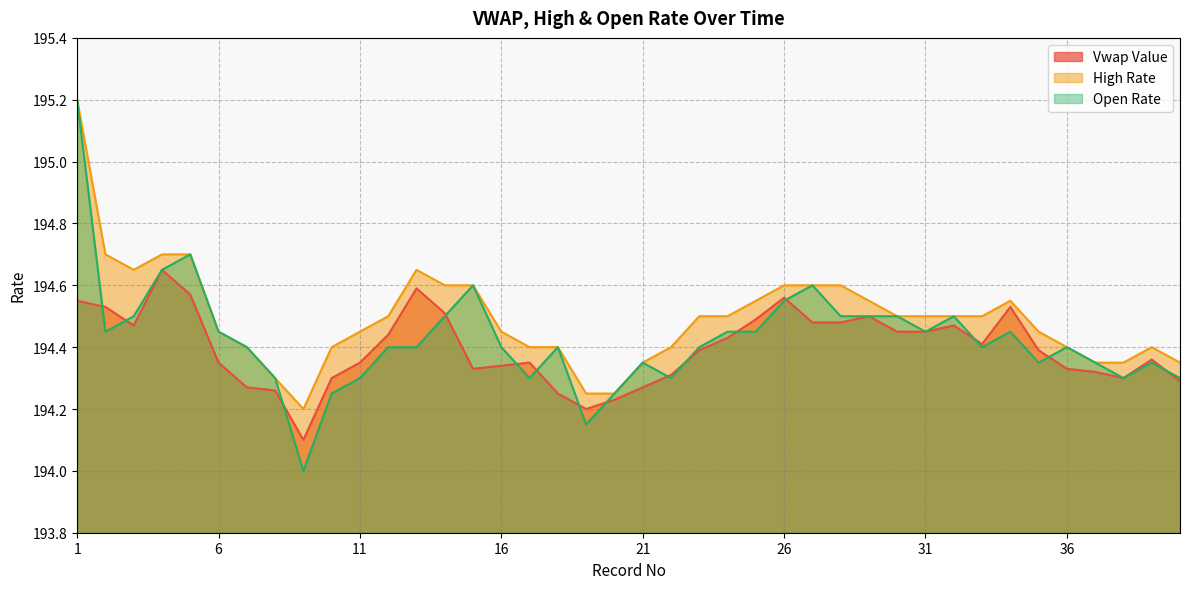

What is the sum of the High Rate values at 21 and 26?

388.9